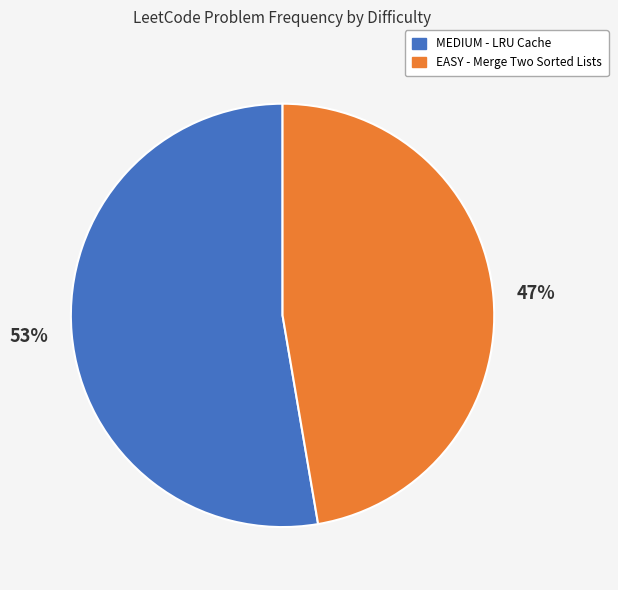

Rank the categories by value from highest to lowest.

MEDIUM, EASY